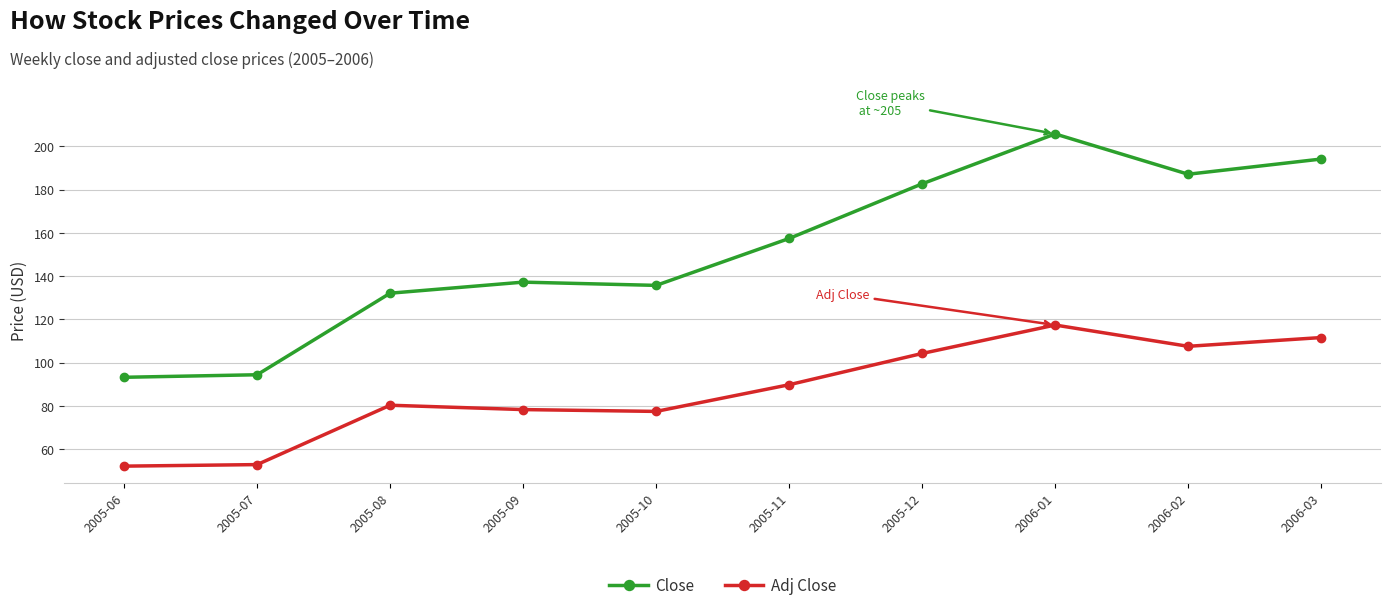

What is the label of the 7th point from the left?

2005-12